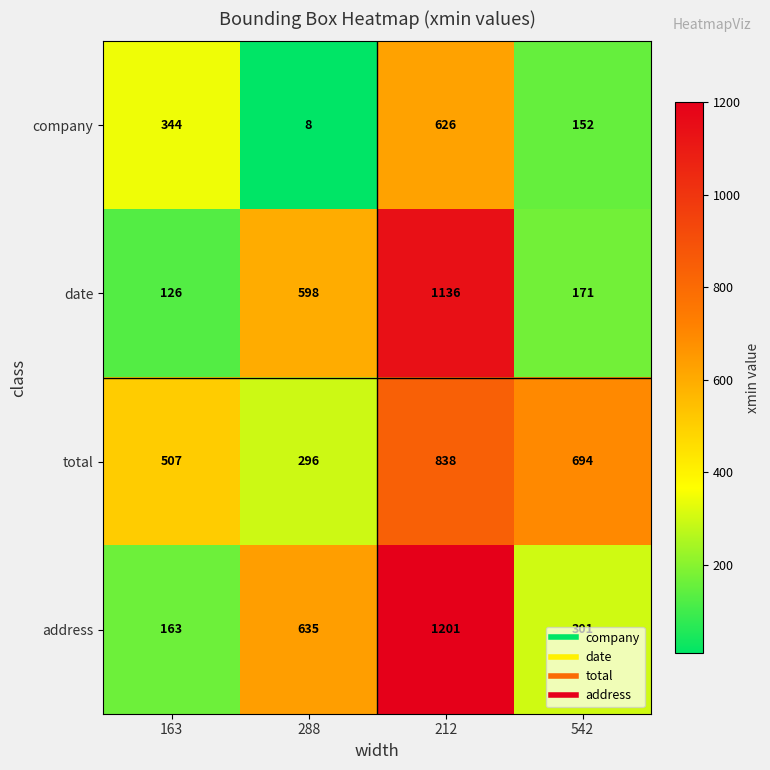

Rank the series by their maximum value, from lowest to highest.

company, total, date, address